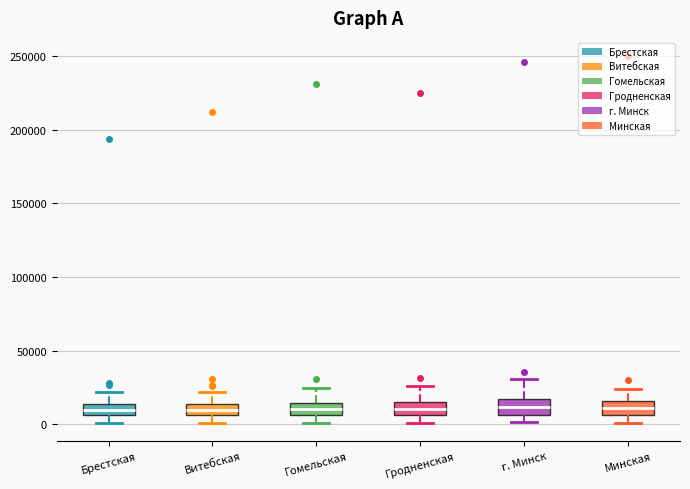

Where is the lower edge of the box for Гродненская on the y-axis? The values are not printed on the chart, so give them approximately, as read against the axis.

5000